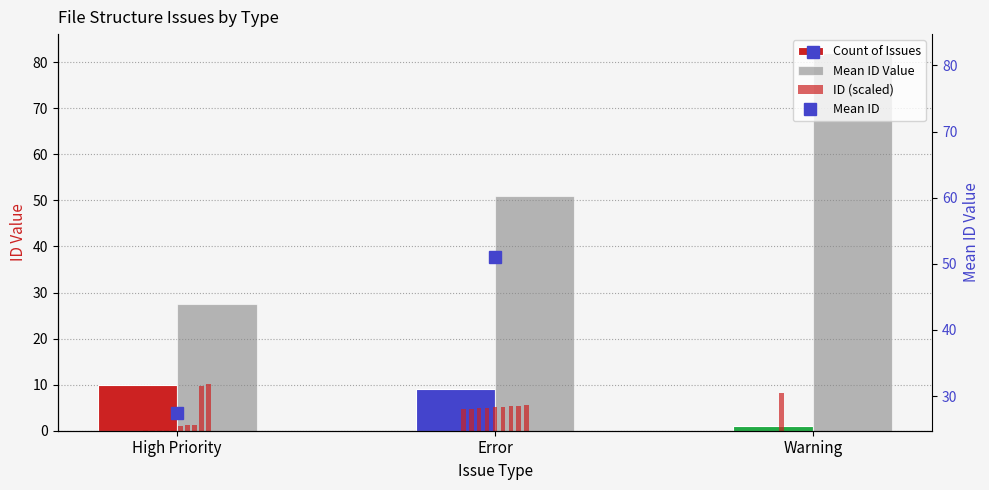

What is the label of the 2nd bar from the right?

Error